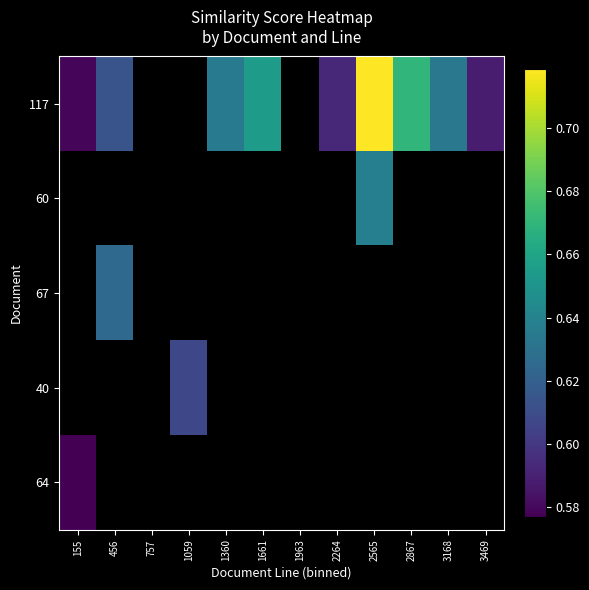

Is the value of 117 at 1661 greater than the value of 67 at 1963?

No